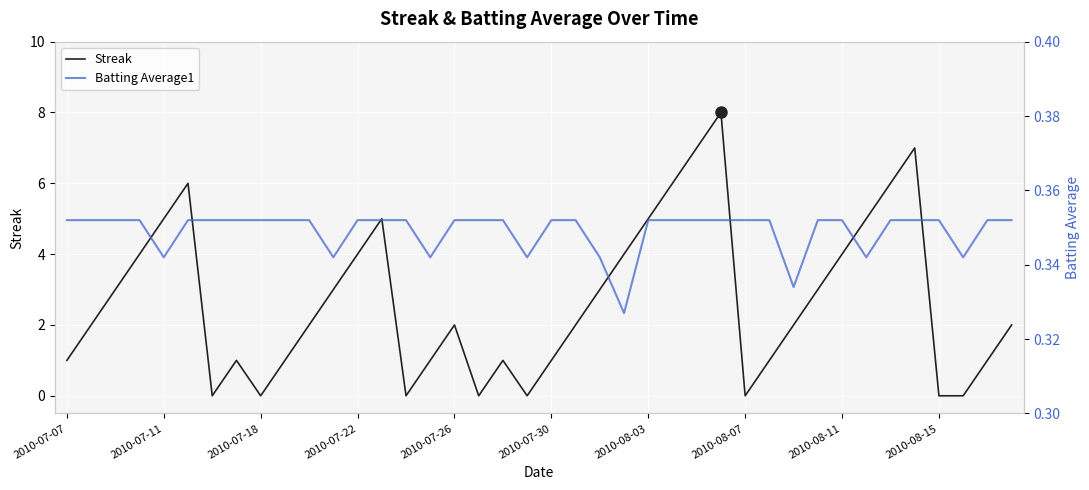

Which series has the largest total across all categories?

Streak